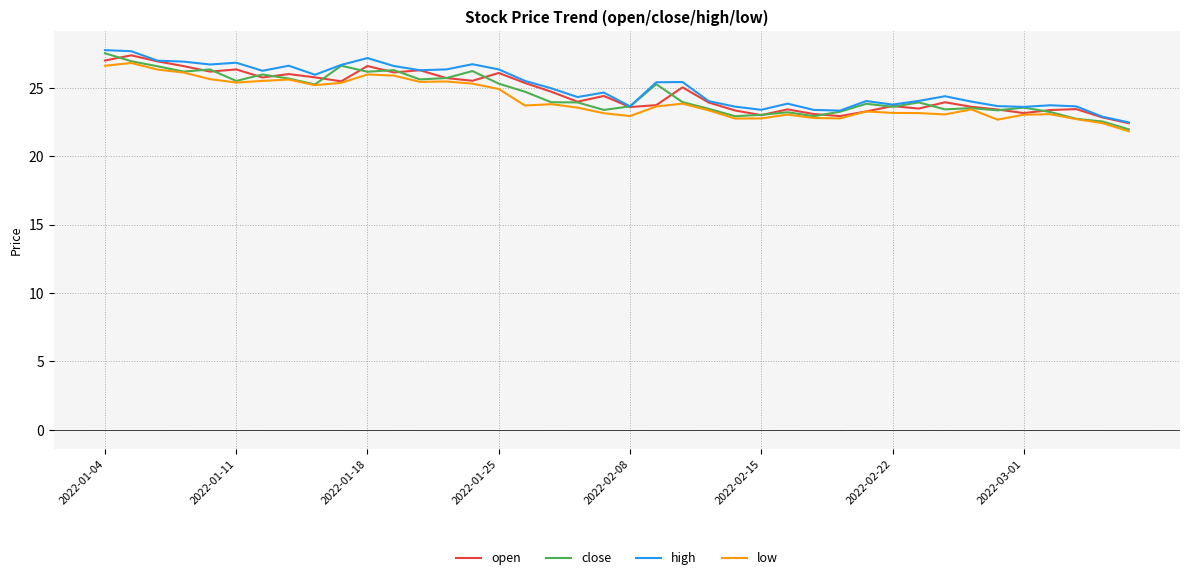

What is the highest value of the low series?

26.8